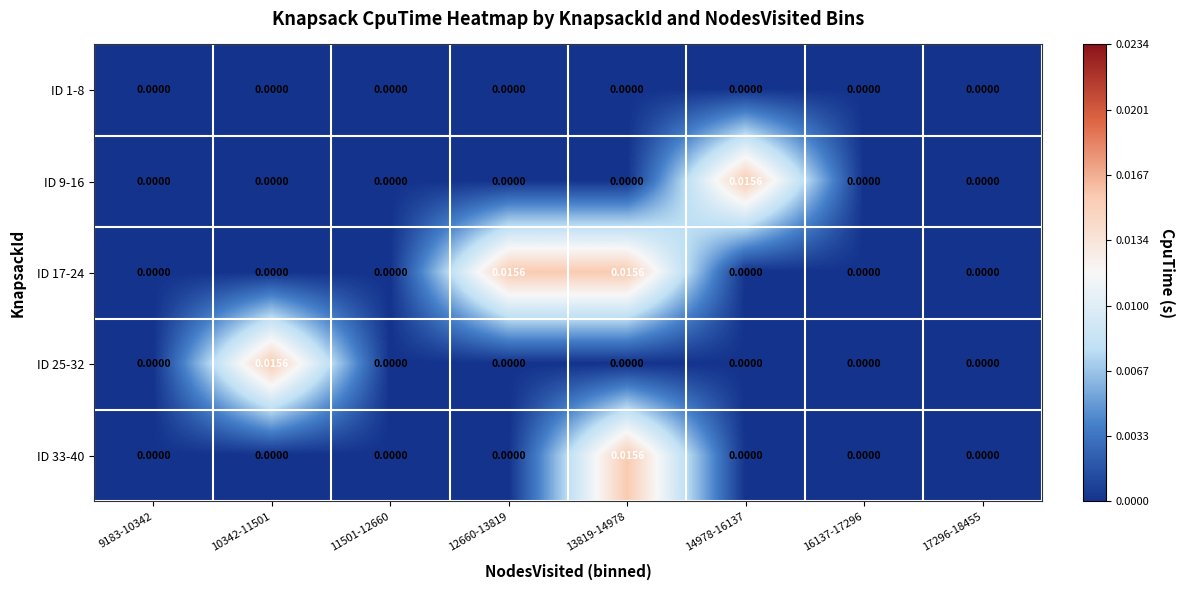

Rank the series by their maximum value, from highest to lowest.

ID 9-16, ID 17-24, ID 25-32, ID 33-40, ID 1-8